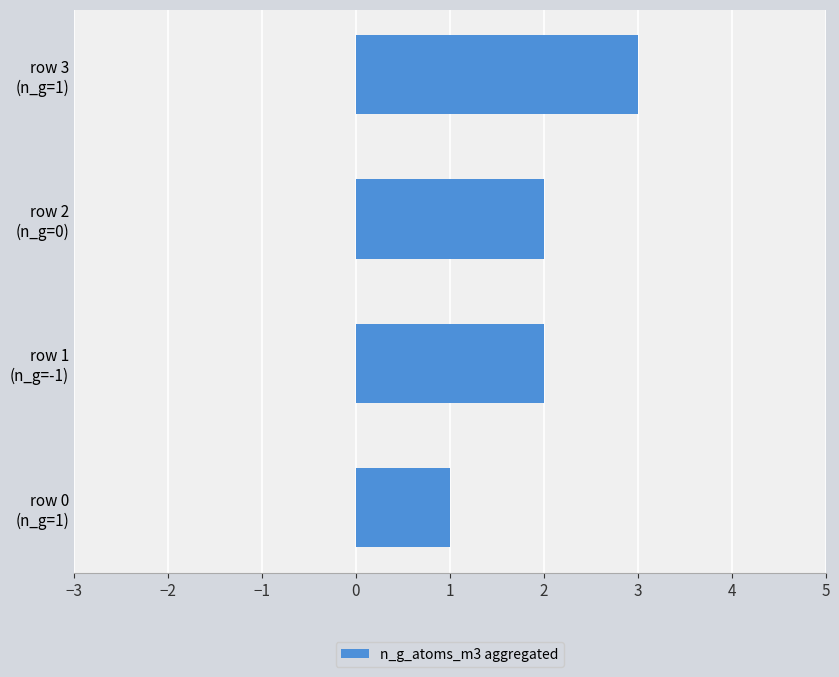

What is the greatest value displayed?

3